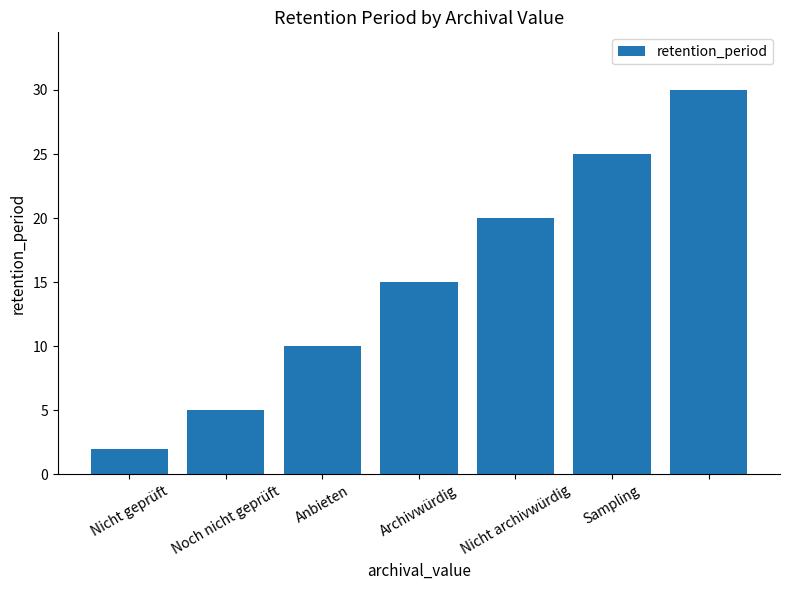

What is the greatest value displayed?

30